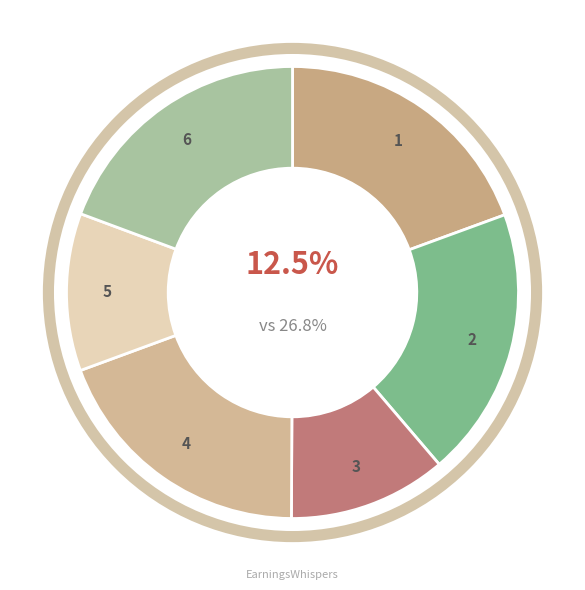

How many segments does this pie chart have?

6